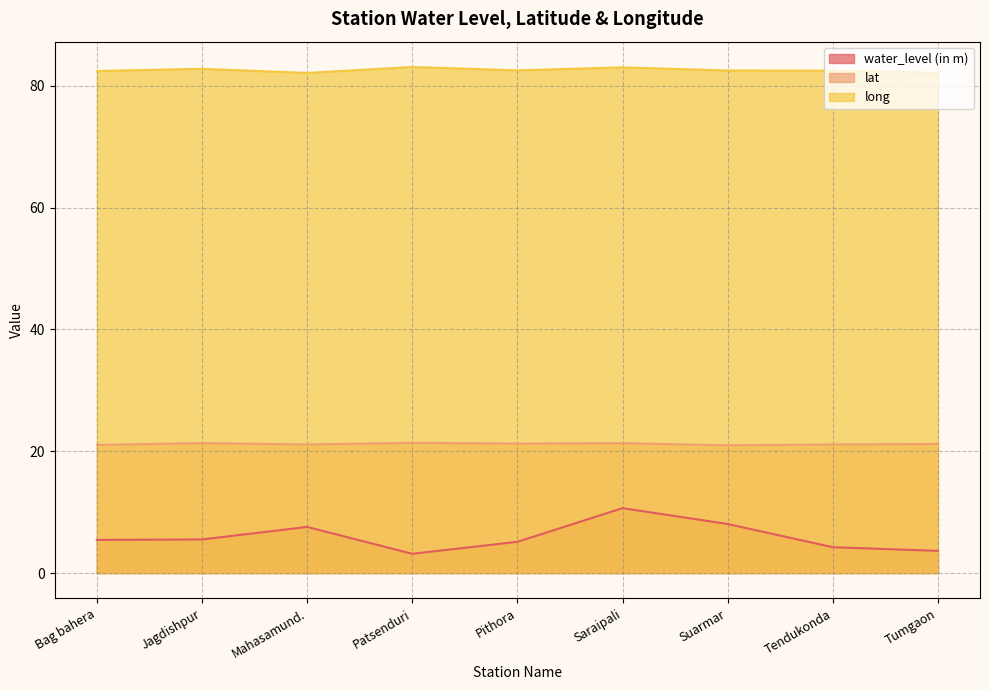

Rank the categories by water_level (in m) value from lowest to highest.

Patsenduri, Tumgaon, Tendukonda, Pithora, Bag bahera, Jagdishpur, Mahasamund., Suarmar, Saraipali